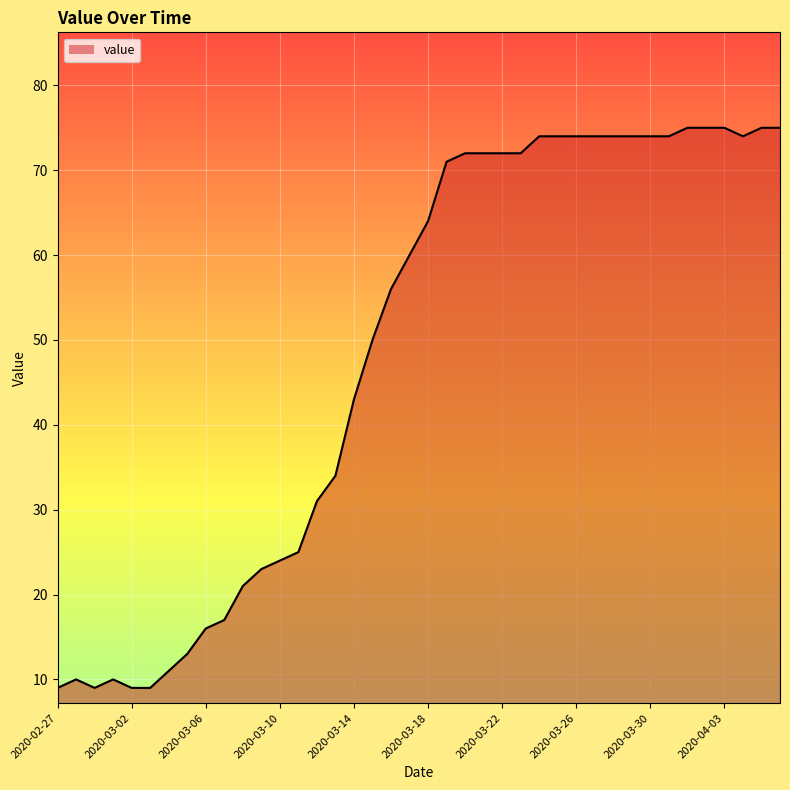

What is the smallest value displayed?

9